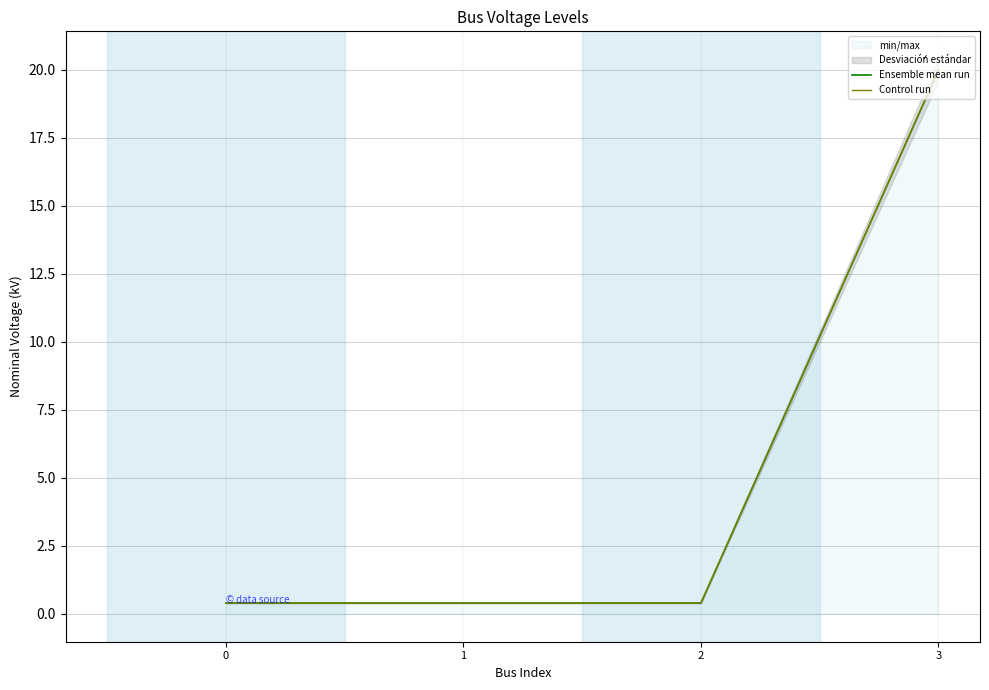

What is the average value of the Ensemble mean run series?

5.3